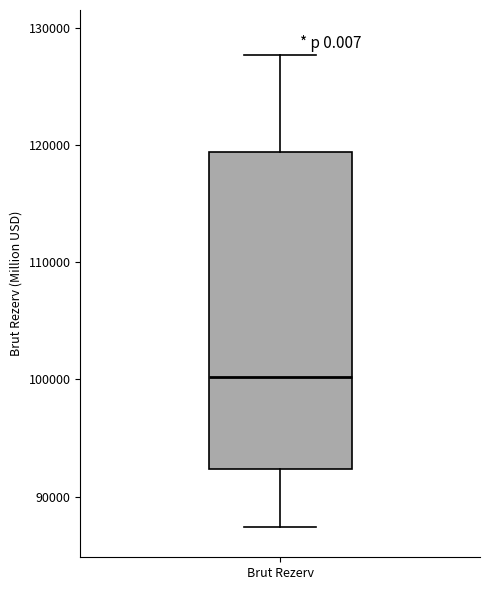

Read this box plot against the y-axis: the position of the median line, the range covered by the box, and the ends of both whiskers. The values are not printed on the chart, so give them approximately, as read against the axis.

median 100000, box 92000 to 119000, whiskers 87000 to 128000